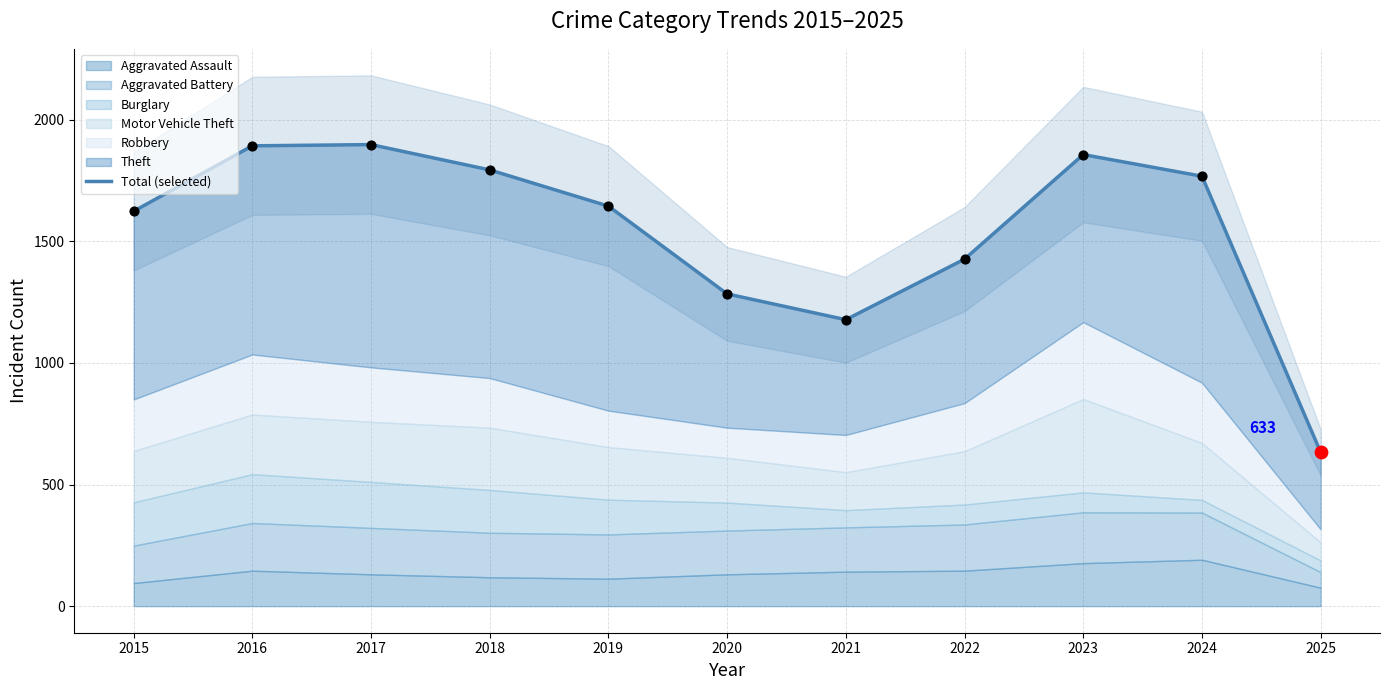

Which has a higher value, 2025 or 2016?

2016